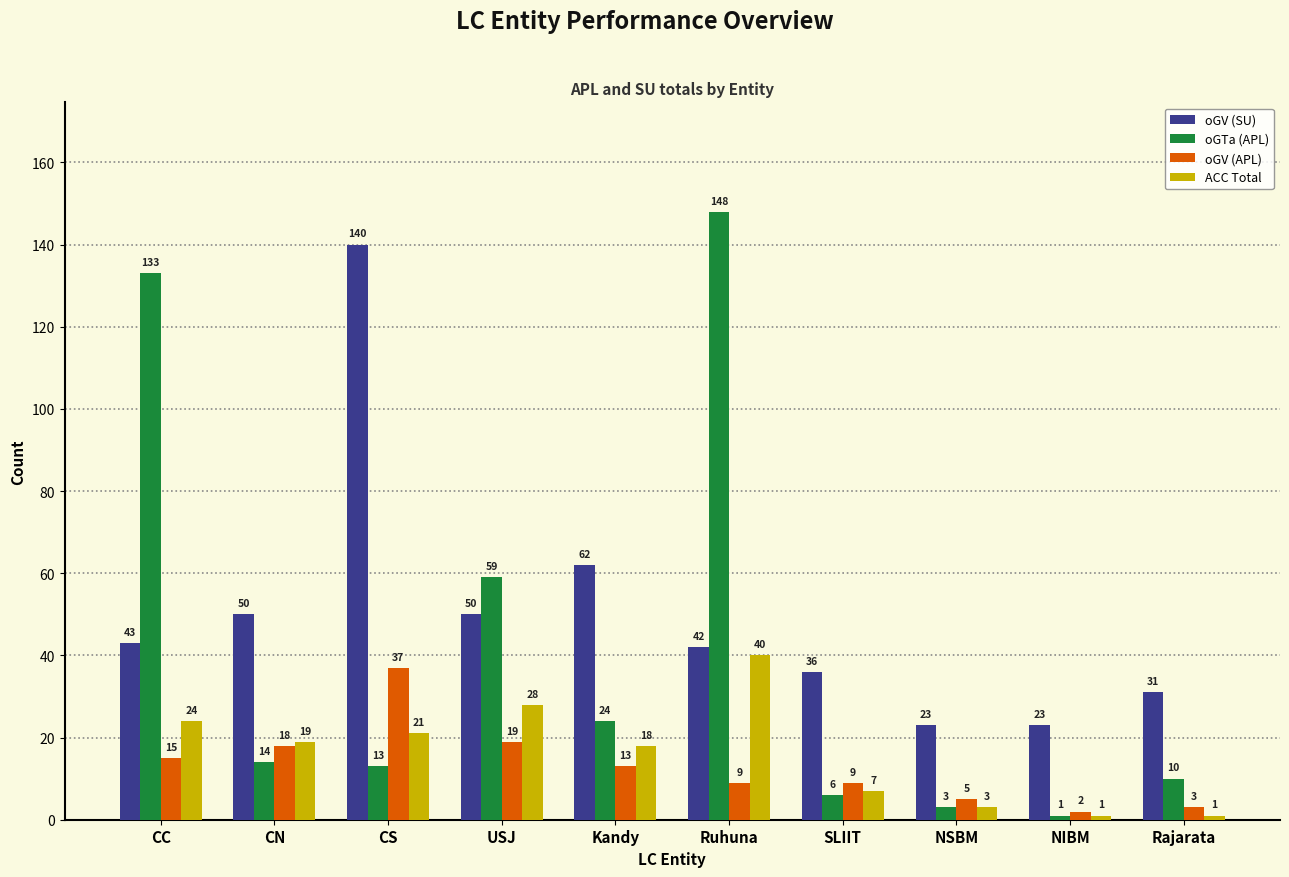

How many data points in oGV (APL) are less than 13?

5